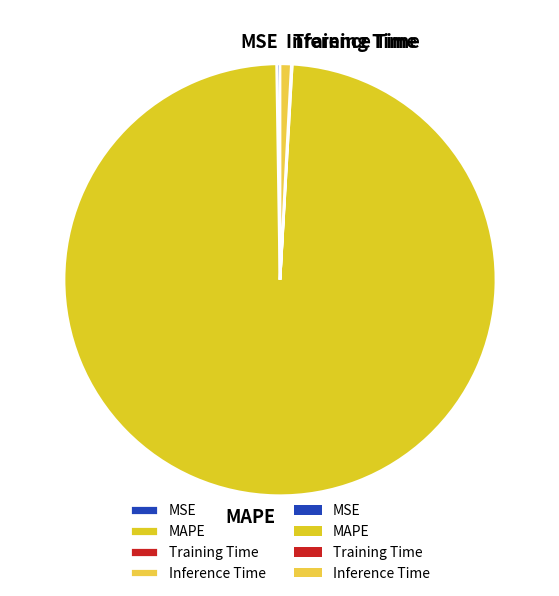

Does MAPE account for over 50% of the chart?

Yes